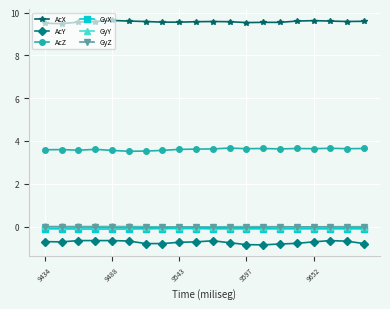

Which series has the largest total across all categories?

AcX